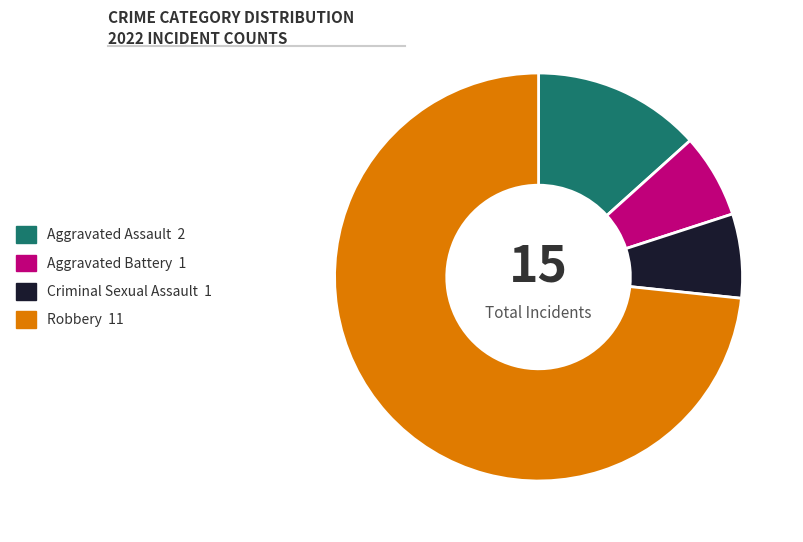

How many slices are in this pie chart?

4